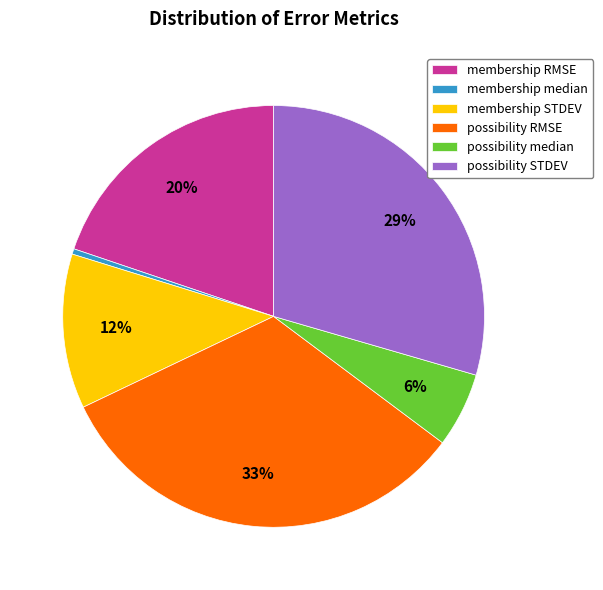

Is it true that possibility median is 6% of the pie?

True